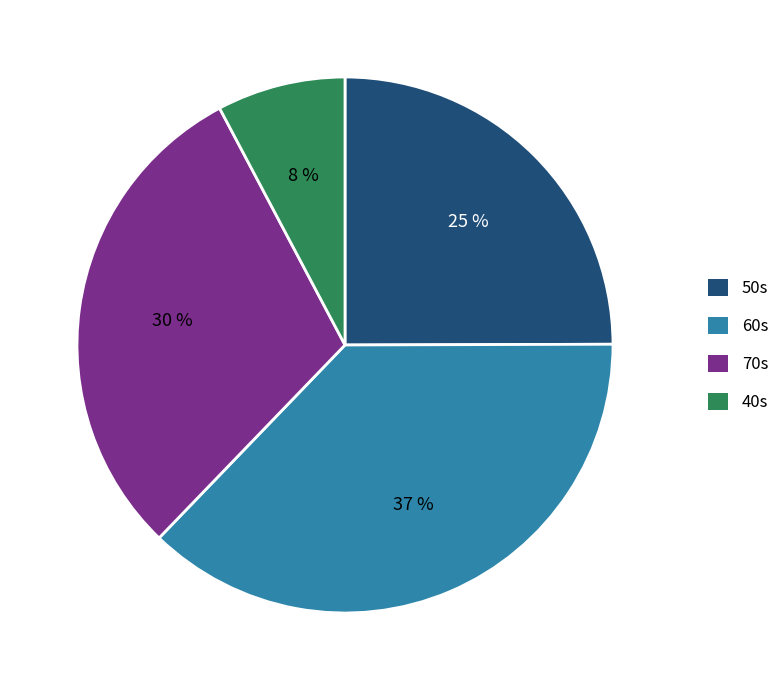

Which category has the biggest portion of the pie?

60s